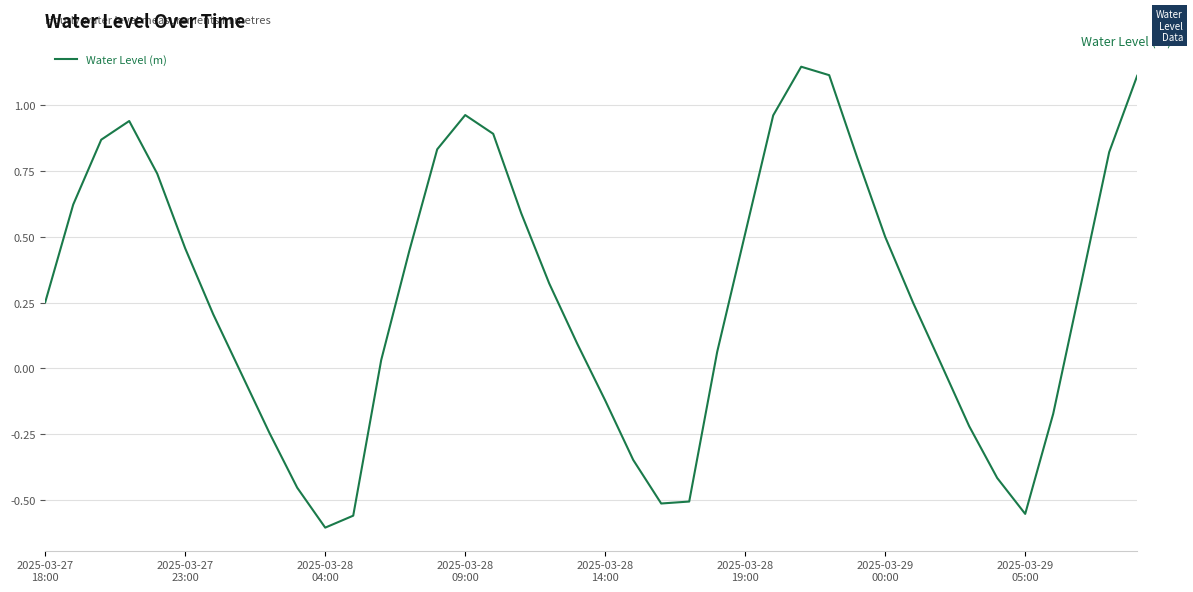

What is the difference between the maximum and minimum values?

1.7